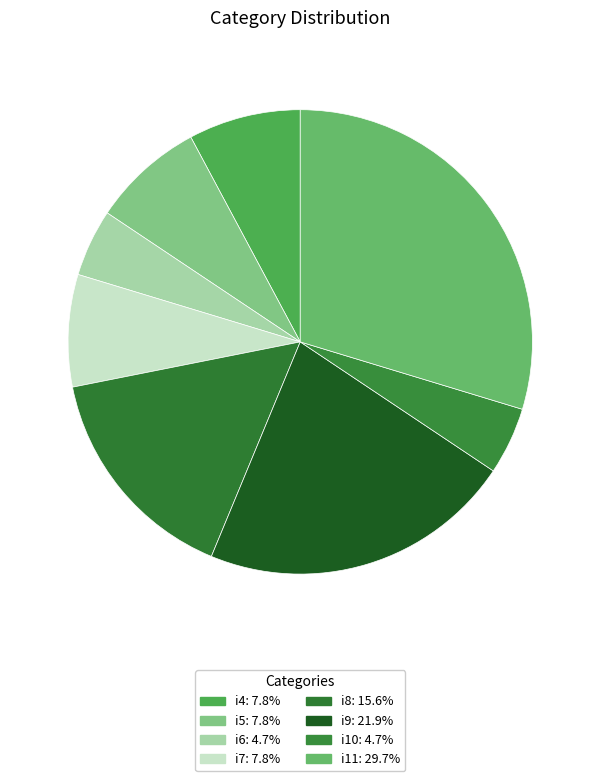

What percentage do i5 and i10 together represent?

12.5%